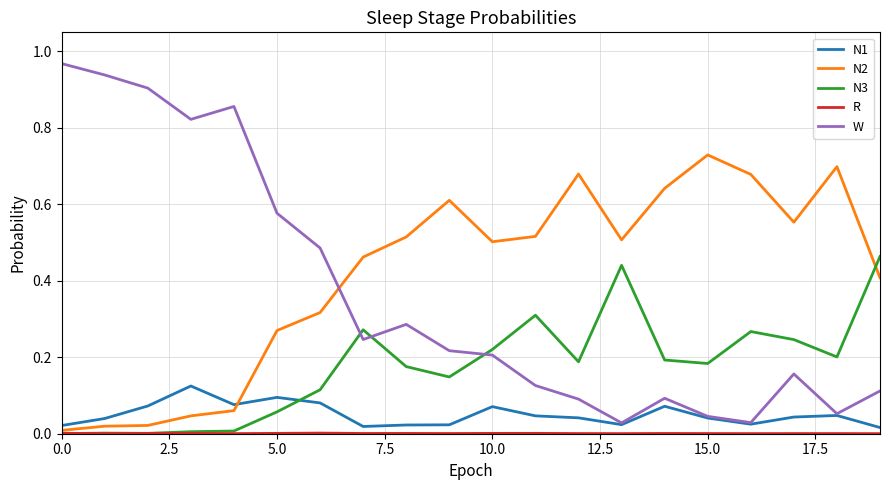

Which series has the widest spread of values?

W